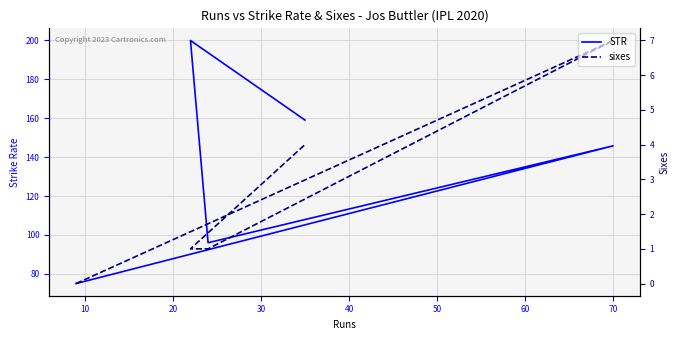

What is the difference between the maximum and minimum values in the sixes series?

7.0